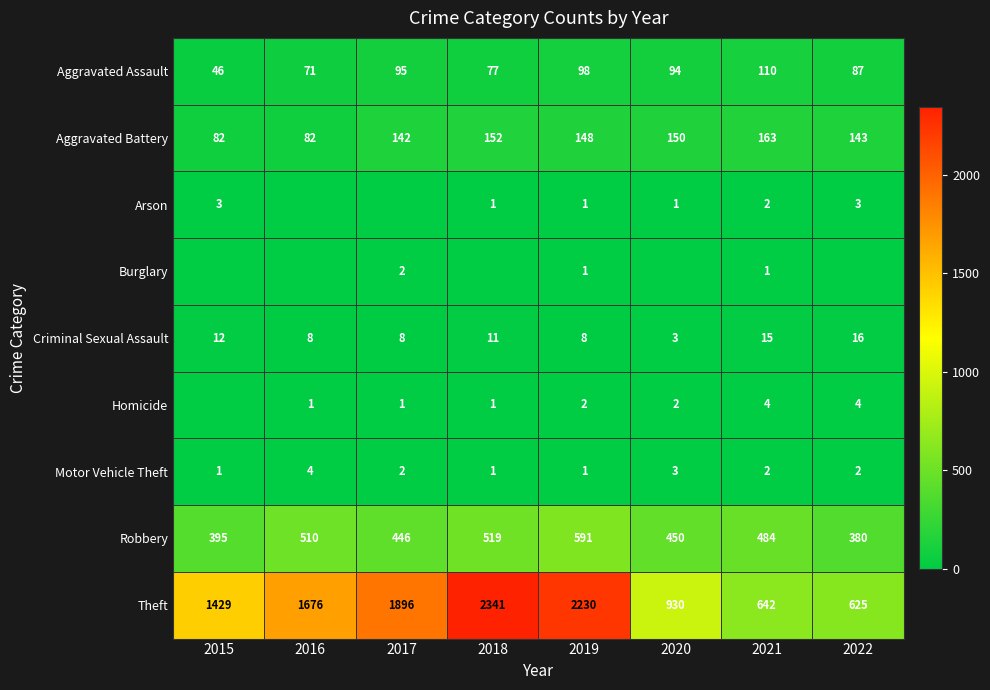

Which label corresponds to the largest value in the chart?

2018